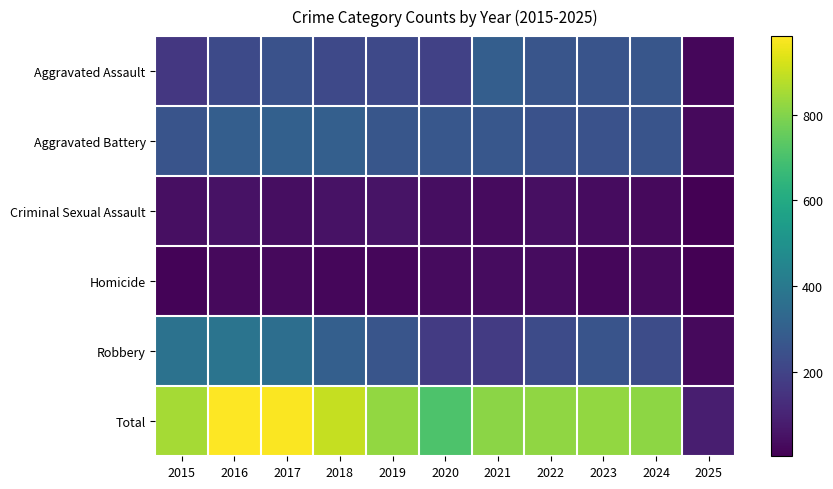

Which category has the highest value across all series?

2016